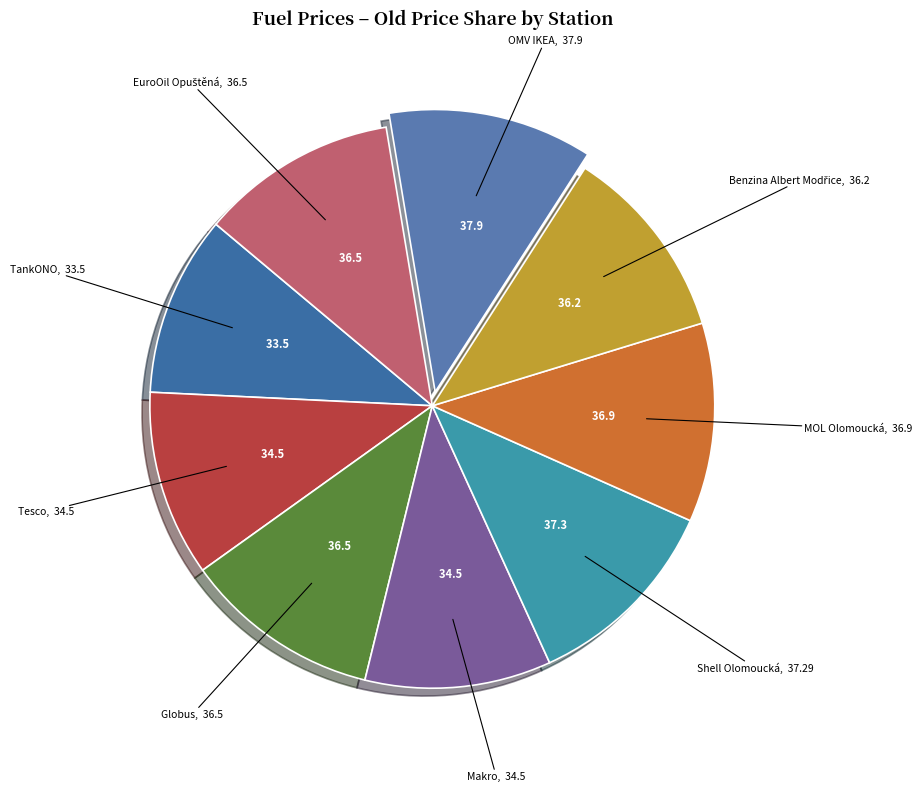

How many segments does this pie chart have?

9